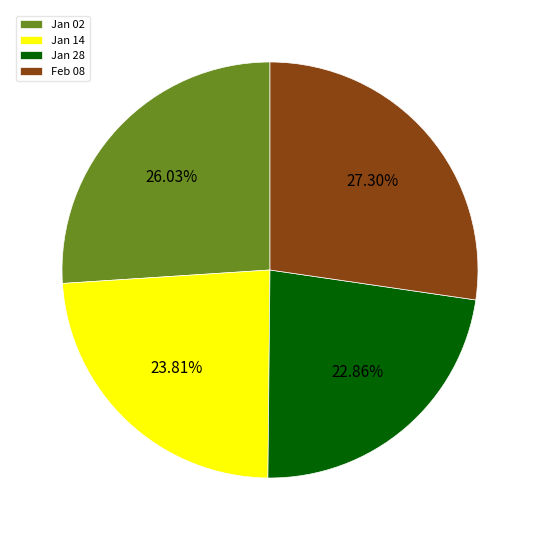

What is the ratio of the value at Feb 08 to the value at Jan 14?

1.1